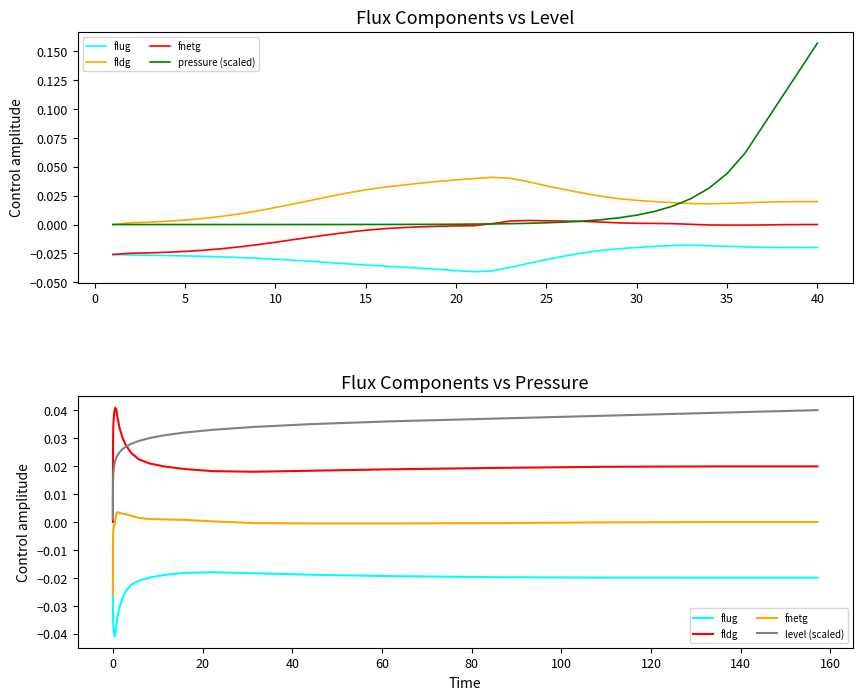

The value of fnetg at 0 is -0.0. True or false?

False